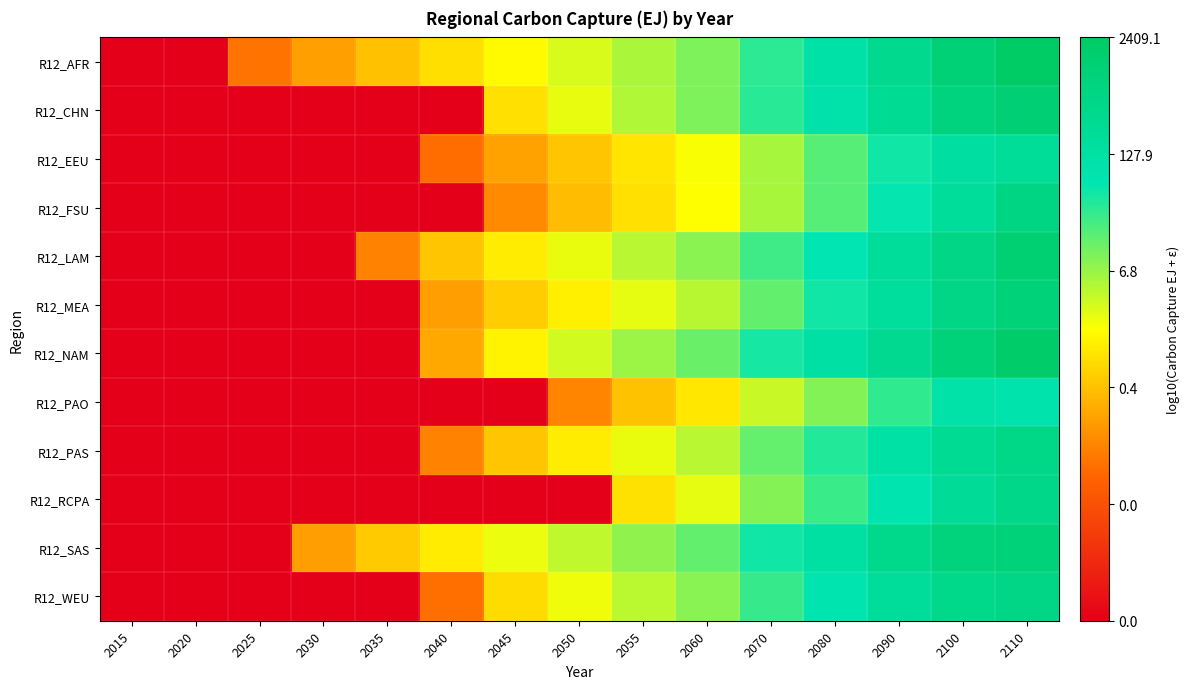

Reading left to right, transcribe all the data shown in this chart.

R12_AFR: 2015=-3.0	2020=-3.0	2025=-1.3	2030=-0.8	2035=-0.4	2040=-0.1	2045=0.2	2050=0.4	2055=0.7	2060=1.0	2070=1.5	2080=2.0	2090=2.5	2100=3.0	2110=3.4
R12_CHN: 2015=-3.0	2020=-3.0	2025=-3.0	2030=-3.0	2035=-3.0	2040=-3.0	2045=-0.1	2050=0.3	2055=0.7	2060=1.0	2070=1.5	2080=2.0	2090=2.4	2100=2.9	2110=3.1
R12_EEU: 2015=-3.0	2020=-3.0	2025=-3.0	2030=-3.0	2035=-3.0	2040=-1.3	2045=-0.8	2050=-0.4	2055=-0.1	2060=0.2	2070=0.8	2080=1.2	2090=1.7	2100=2.1	2110=2.3
R12_FSU: 2015=-3.0	2020=-3.0	2025=-3.0	2030=-3.0	2035=-3.0	2040=-3.0	2045=-1.0	2050=-0.5	2055=-0.1	2060=0.2	2070=0.7	2080=1.3	2090=1.8	2100=2.3	2110=2.8
R12_LAM: 2015=-3.0	2020=-3.0	2025=-3.0	2030=-3.0	2035=-1.1	2040=-0.4	2045=0.0	2050=0.3	2055=0.6	2060=0.9	2070=1.4	2080=1.8	2090=2.3	2100=2.7	2110=3.1
R12_MEA: 2015=-3.0	2020=-3.0	2025=-3.0	2030=-3.0	2035=-3.0	2040=-0.8	2045=-0.3	2050=0.0	2055=0.4	2060=0.6	2070=1.2	2080=1.7	2090=2.2	2100=2.7	2110=3.0
R12_NAM: 2015=-3.0	2020=-3.0	2025=-3.0	2030=-3.0	2035=-3.0	2040=-0.7	2045=0.1	2050=0.5	2055=0.8	2060=1.1	2070=1.6	2080=2.1	2090=2.5	2100=3.0	2110=3.3
R12_PAO: 2015=-3.0	2020=-3.0	2025=-3.0	2030=-3.0	2035=-3.0	2040=-3.0	2045=-3.0	2050=-1.1	2055=-0.4	2060=-0.0	2070=0.5	2080=1.0	2090=1.5	2100=2.0	2110=1.9
R12_PAS: 2015=-3.0	2020=-3.0	2025=-3.0	2030=-3.0	2035=-3.0	2040=-1.1	2045=-0.4	2050=-0.0	2055=0.3	2060=0.6	2070=1.2	2080=1.6	2090=2.0	2100=2.4	2110=2.7
R12_RCPA: 2015=-3.0	2020=-3.0	2025=-3.0	2030=-3.0	2035=-3.0	2040=-3.0	2045=-3.0	2050=-3.0	2055=-0.1	2060=0.4	2070=1.0	2080=1.4	2090=1.8	2100=2.3	2110=2.7
R12_SAS: 2015=-3.0	2020=-3.0	2025=-3.0	2030=-0.8	2035=-0.3	2040=0.0	2045=0.3	2050=0.6	2055=0.9	2060=1.2	2070=1.7	2080=2.1	2090=2.6	2100=2.9	2110=2.9
R12_WEU: 2015=-3.0	2020=-3.0	2025=-3.0	2030=-3.0	2035=-3.0	2040=-1.3	2045=-0.2	2050=0.3	2055=0.6	2060=0.9	2070=1.4	2080=1.8	2090=2.3	2100=2.6	2110=2.7